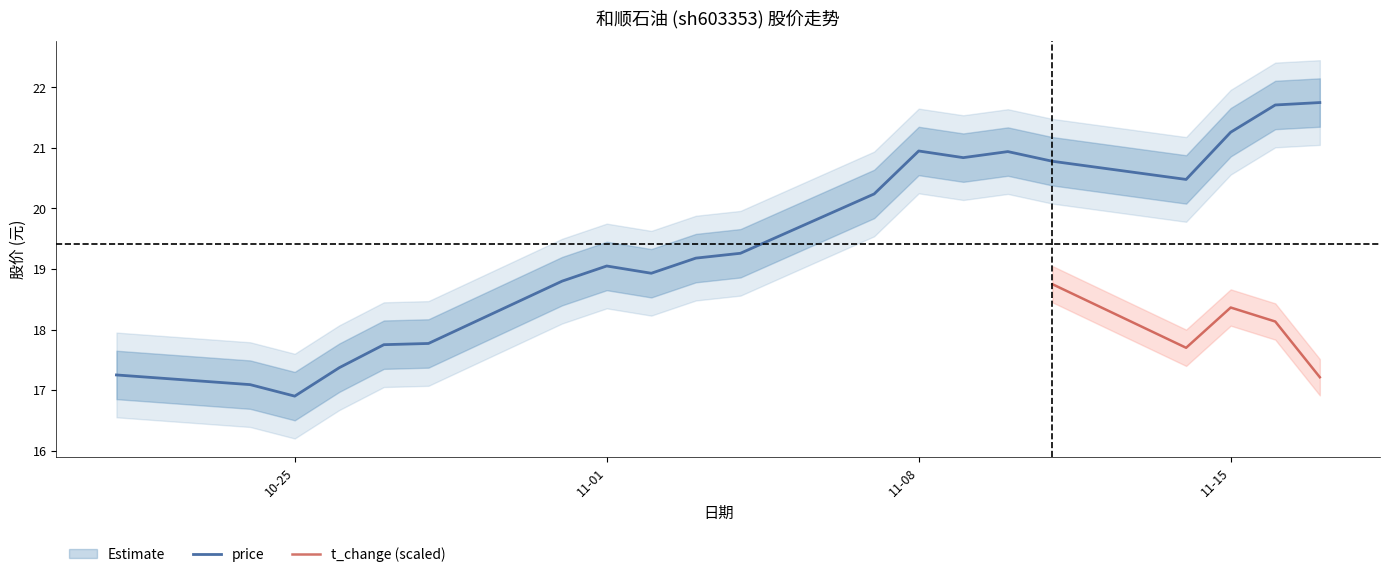

What is the highest value of the price series?

21.8